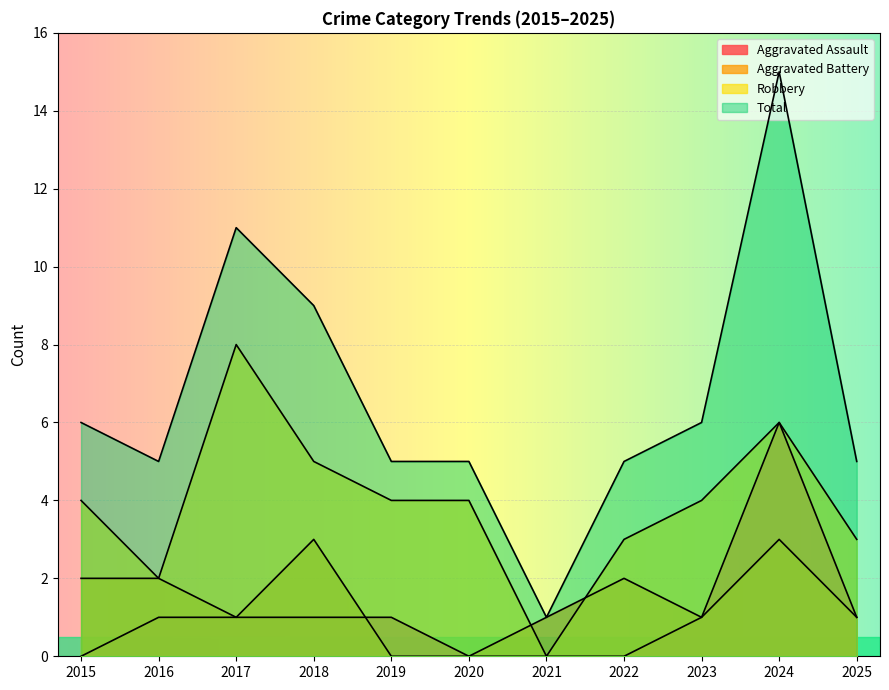

True or false: Total and Aggravated Battery intersect in this chart.

False